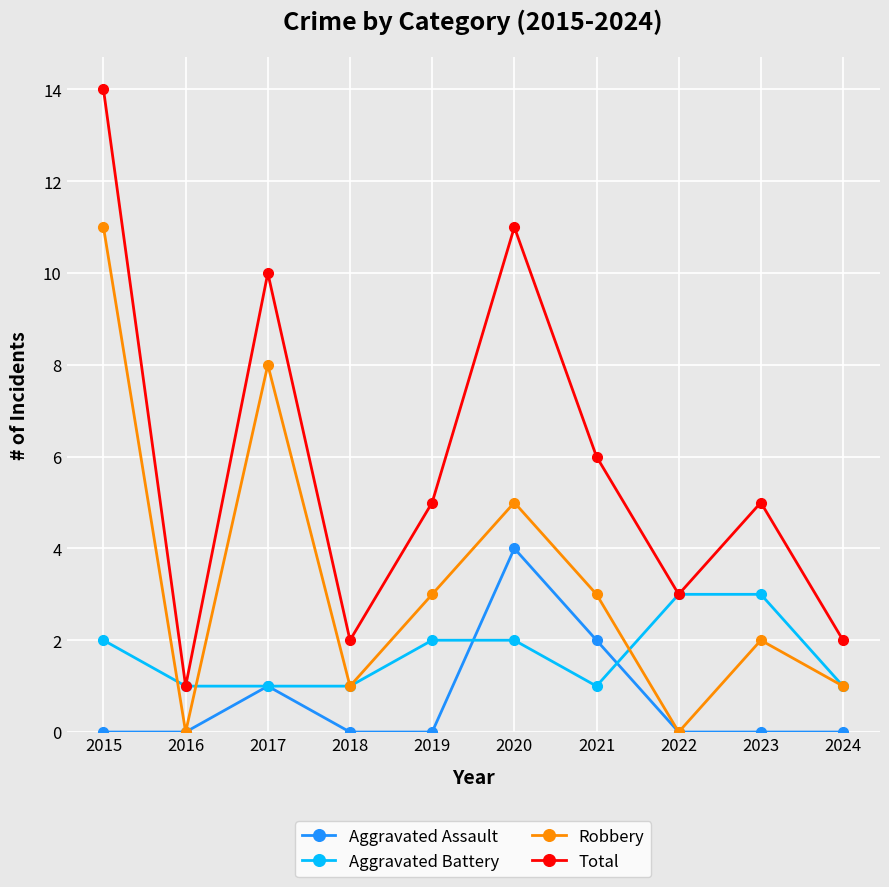

Which series has the largest range (max minus min)?

Total